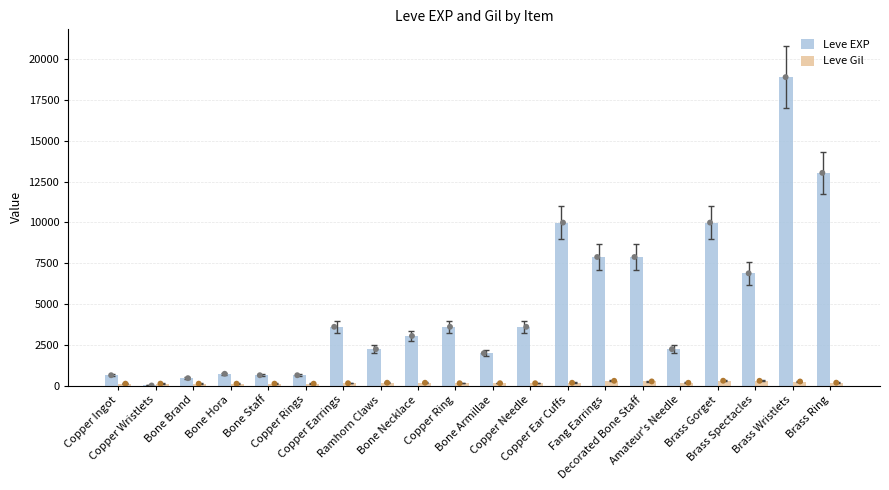

At how many categories does at least one series exceed 11123?

2